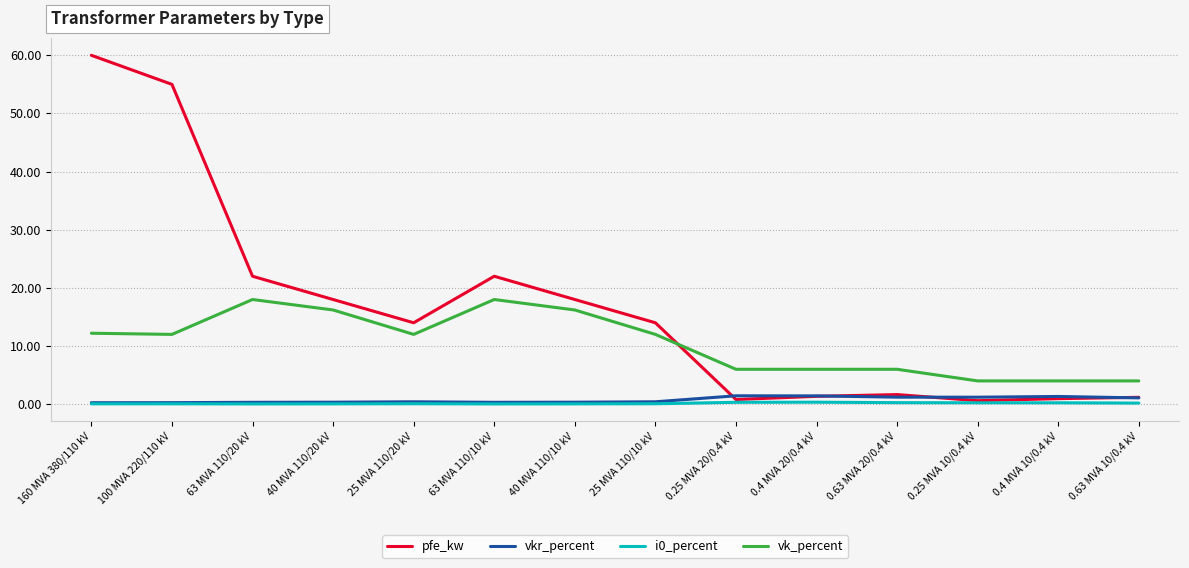

The i0_percent series shows 0.1 at 40 MVA 110/20 kV. True or false?

True